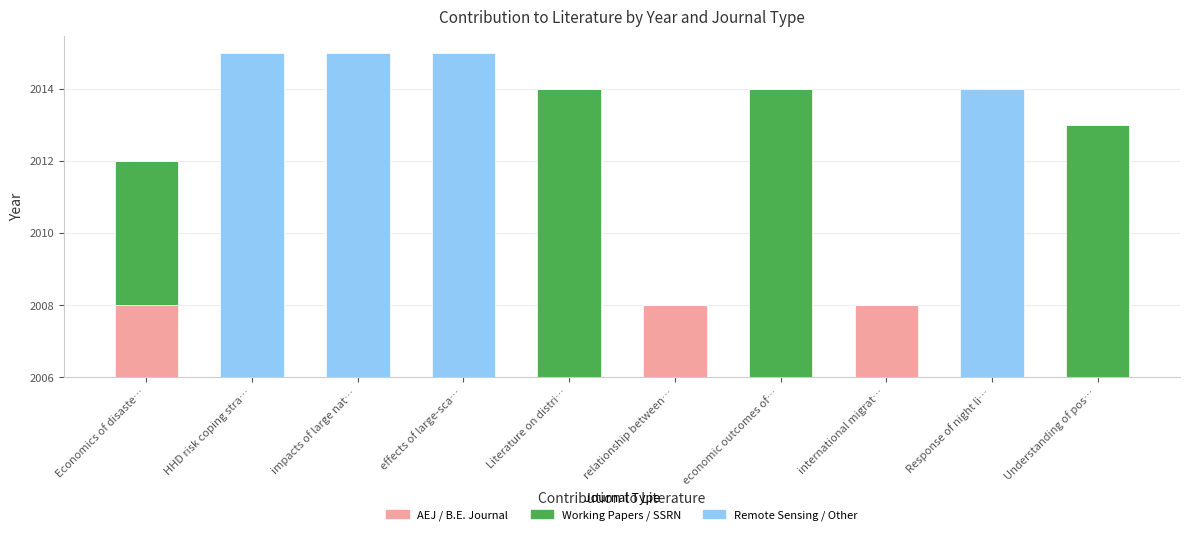

What position from the right is economic outcomes of…?

4